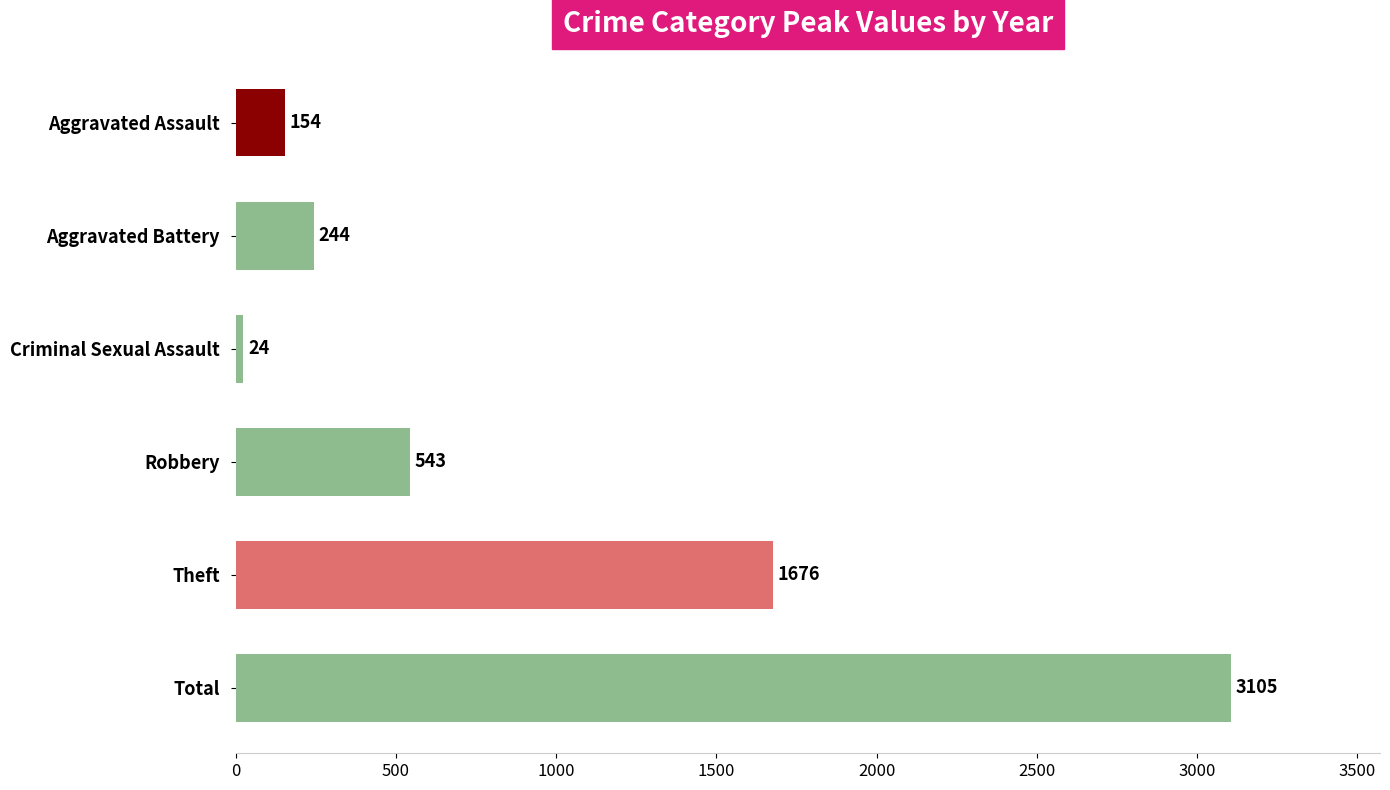

Count the number of data series in this chart.

1